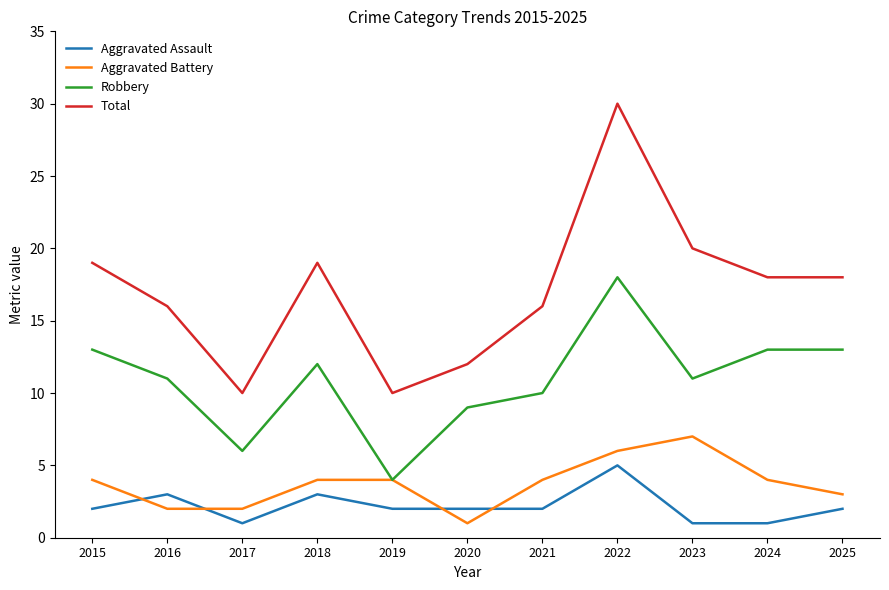

What is the difference between the Robbery values at 2017 and 2019?

2